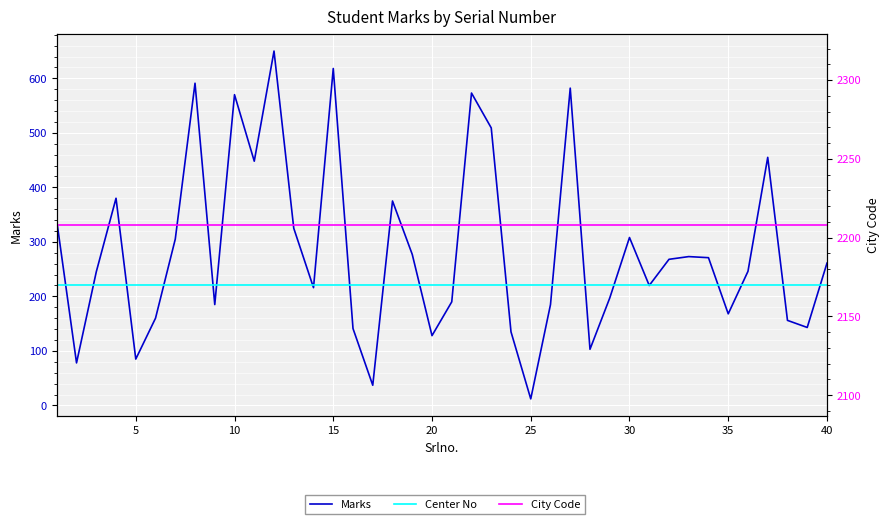

In Marks, how many points are lower than both neighbors (excluding endpoints)?

12